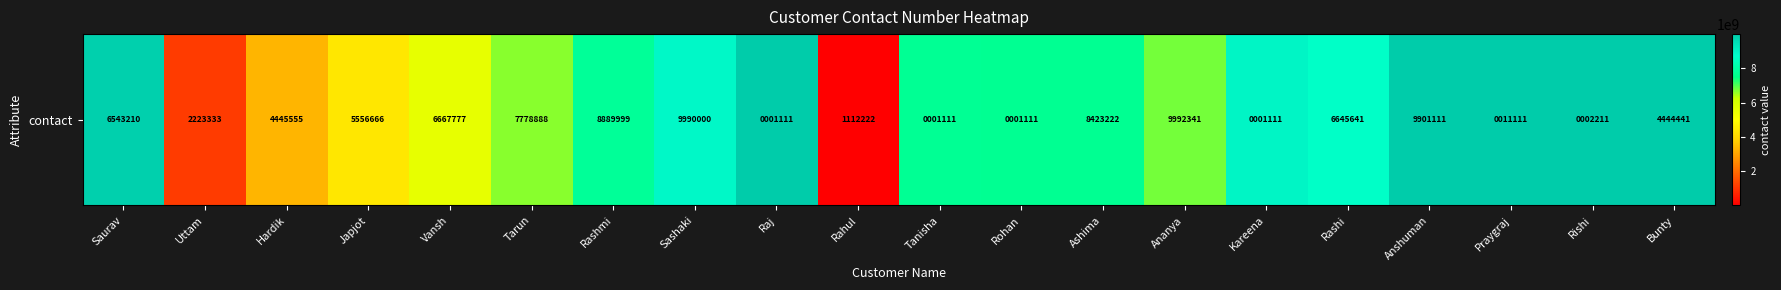

Is it true that the value at Rashi is 2847111914?

False